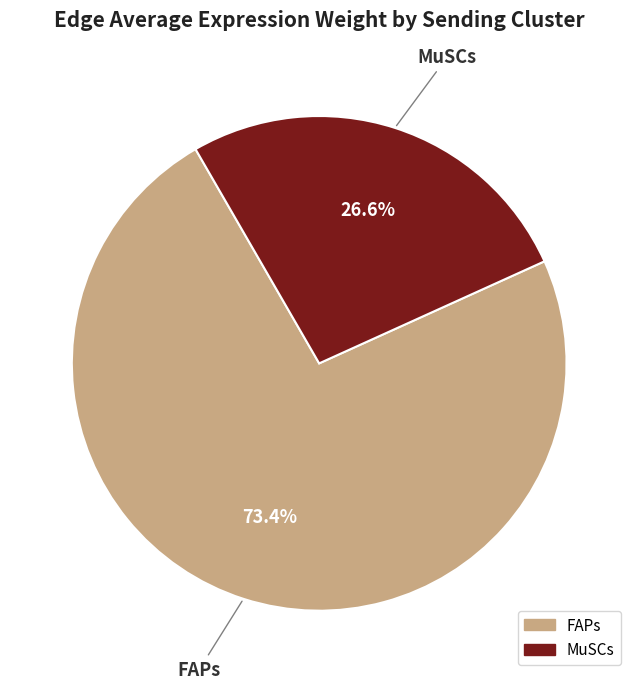

How many segments does this pie chart have?

2